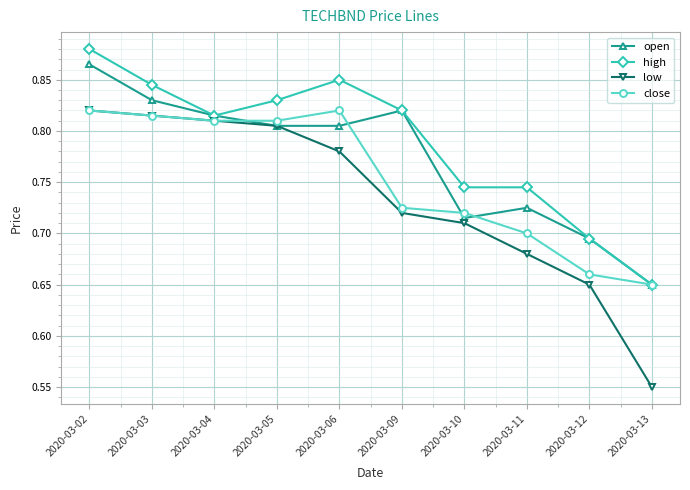

Rank the series by their average value, from lowest to highest.

low, close, open, high